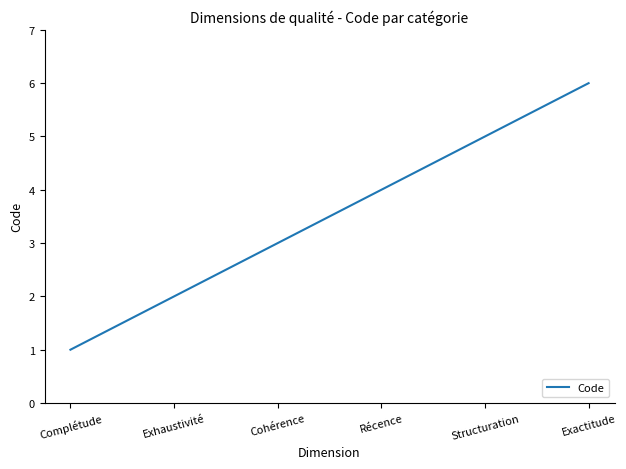

How many series are shown in this chart?

1